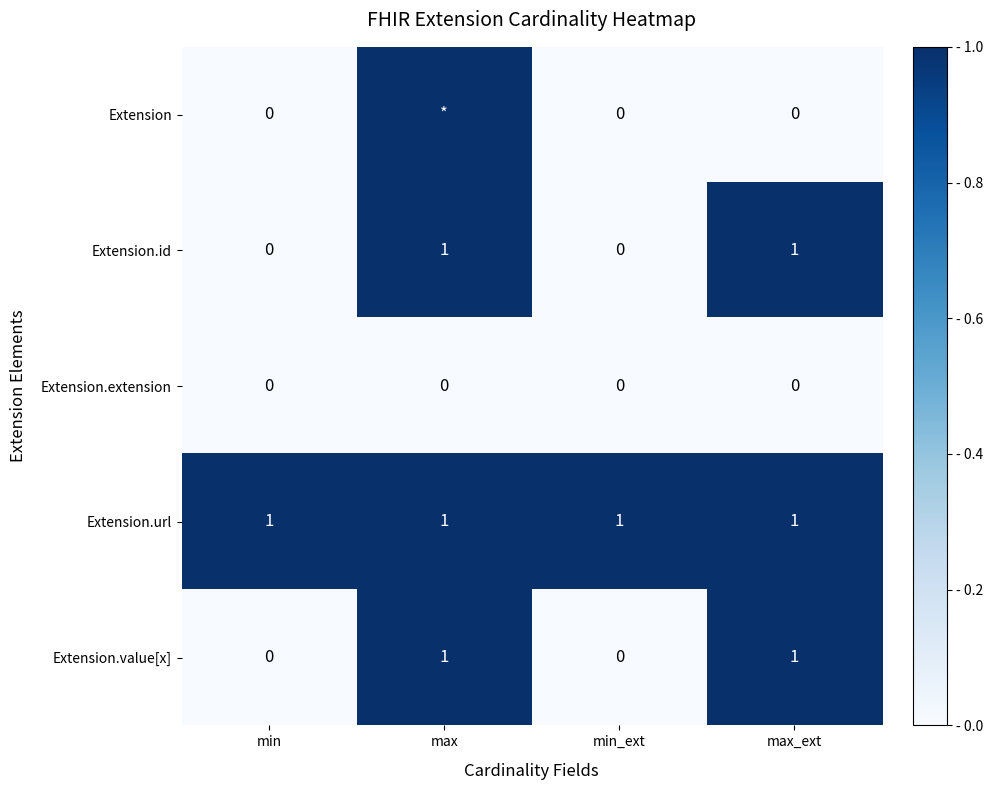

What is the spread (max minus min) of values at min_ext?

1